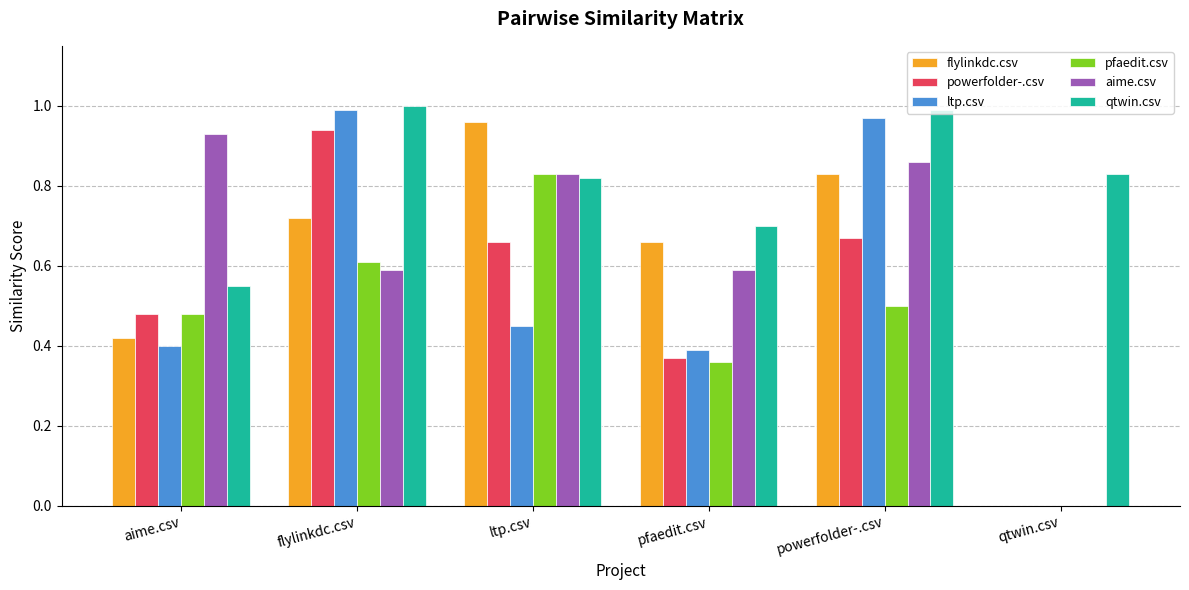

What is the sum of the qtwin.csv values at ltp.csv and aime.csv?

1.4